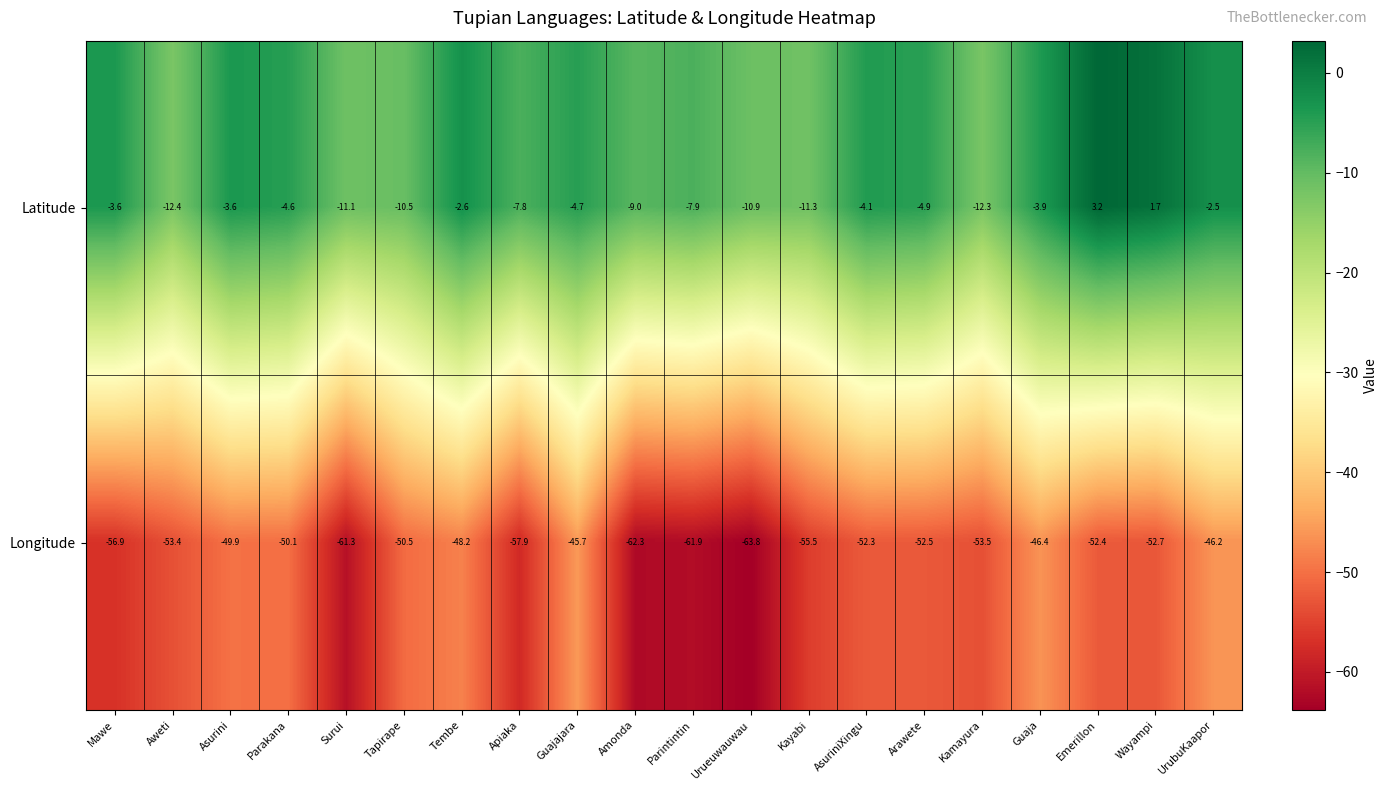

What is the average value of the Longitude series?

-53.7